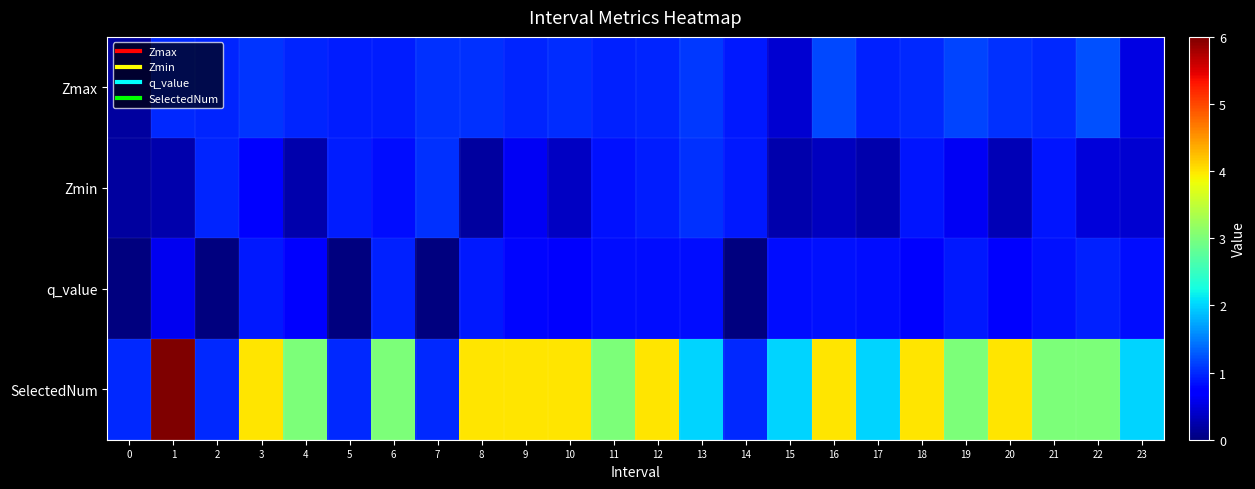

Count the number of data series in this chart.

4